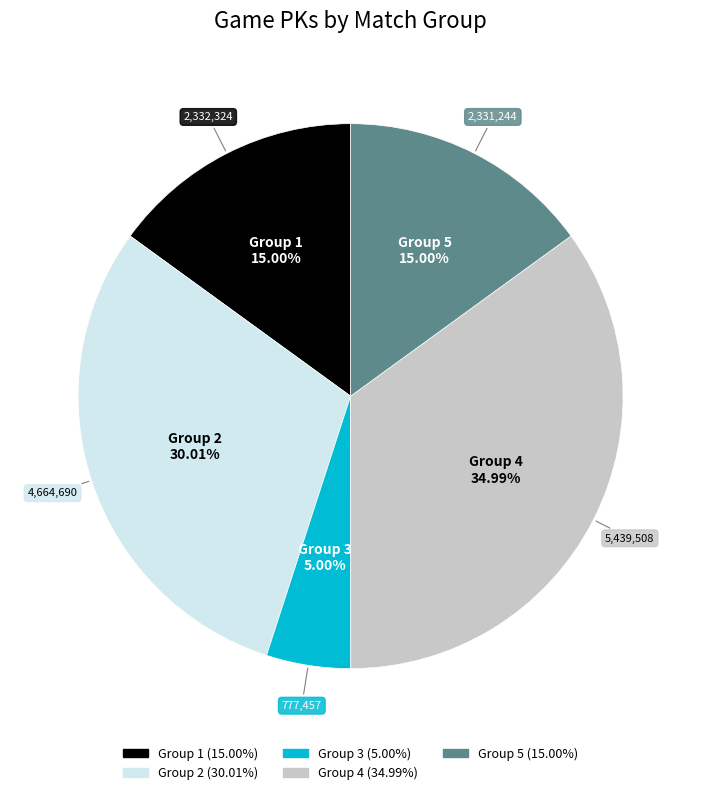

Does any single category account for the majority?

No